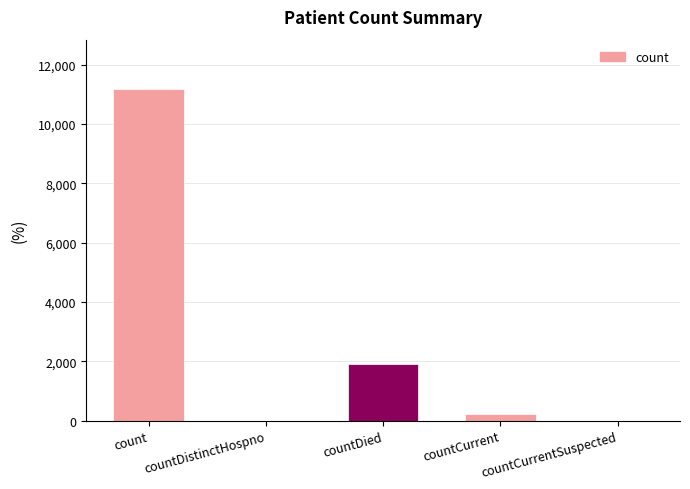

The chart shows a value of 16378 at count. True or false?

False